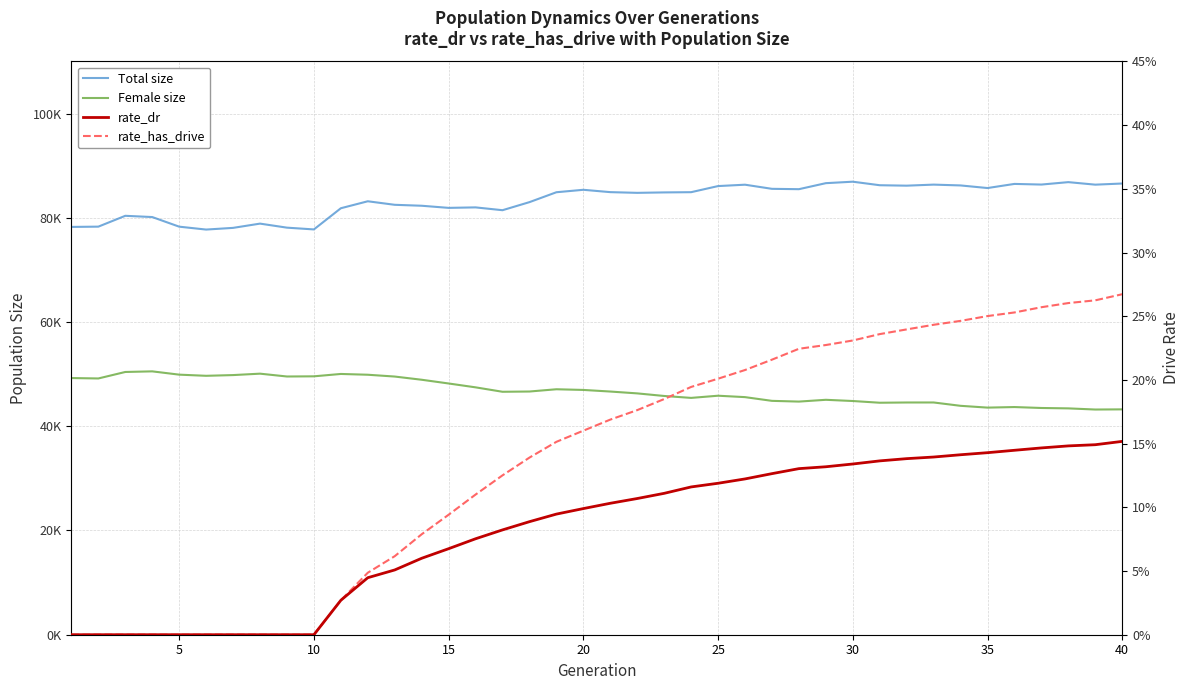

How many lines are shown in the chart?

4